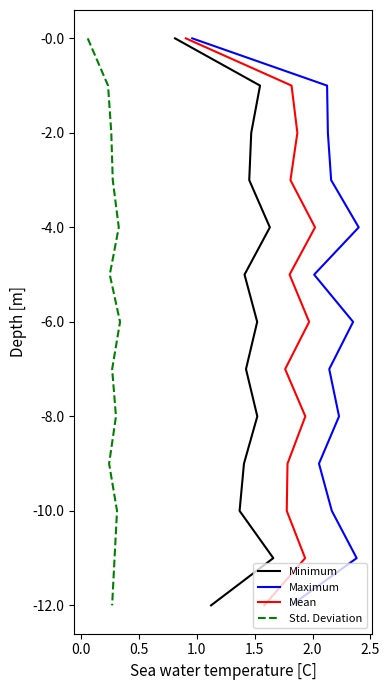

Is the value of Std. Deviation at 1.0 greater than the value of Maximum at 0.0?

No